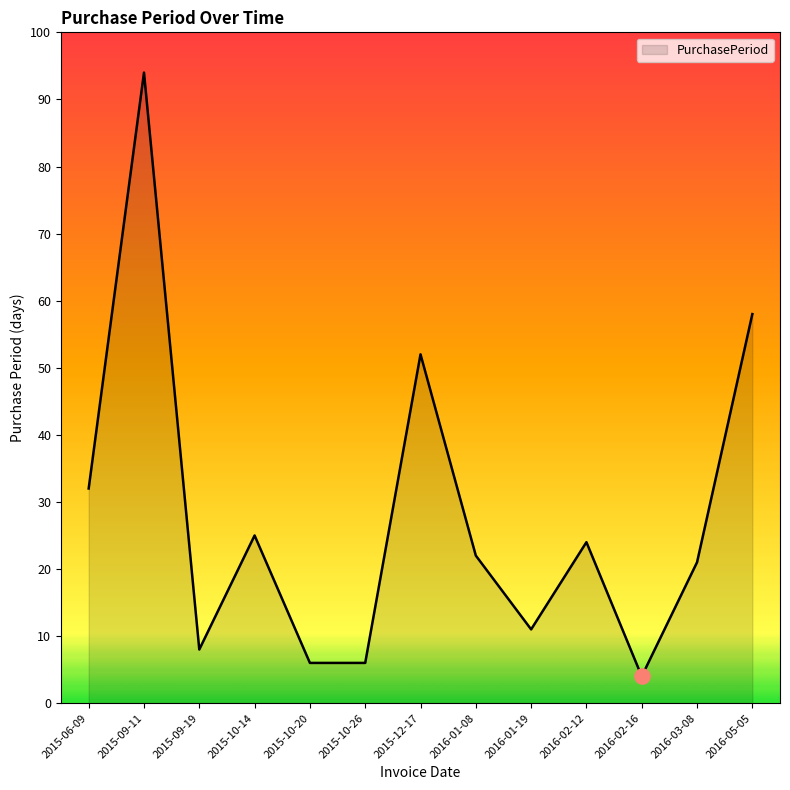

What is the ratio of the value at 2015-10-26 to the value at 2016-02-16?

1.5